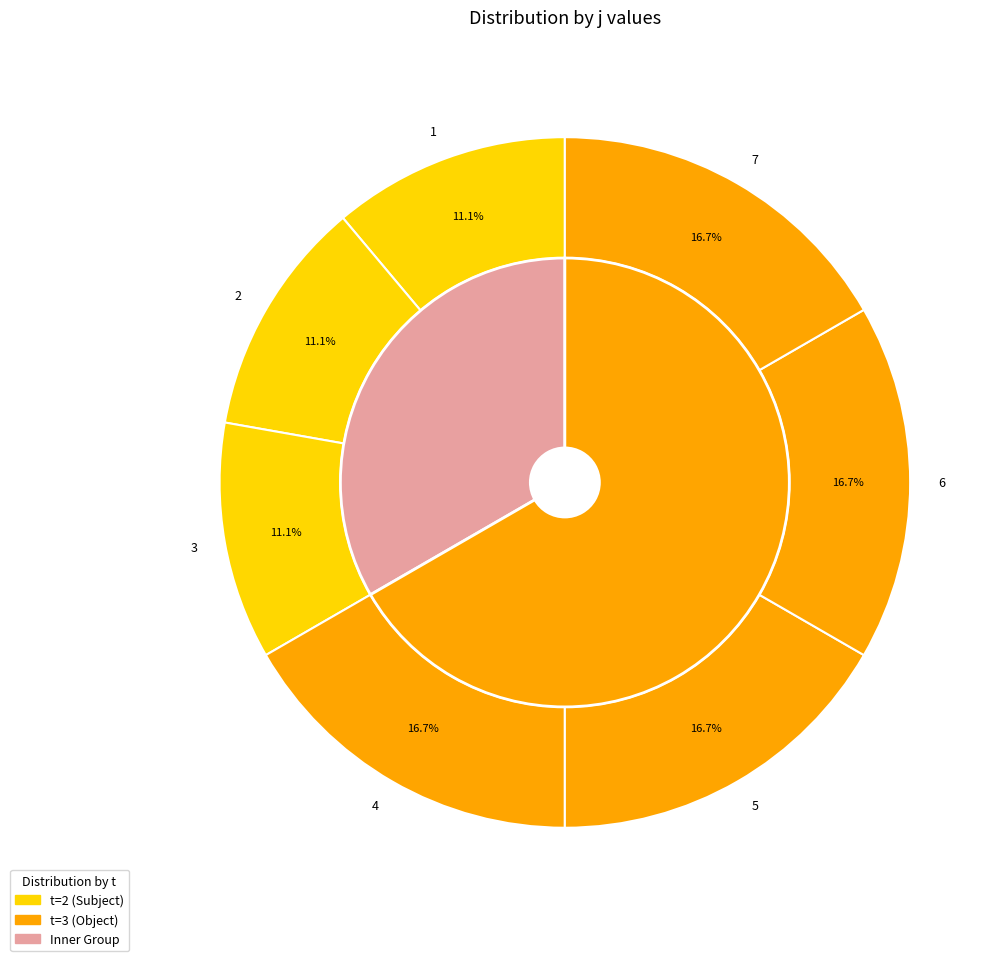

What is the largest slice in the pie chart?

4